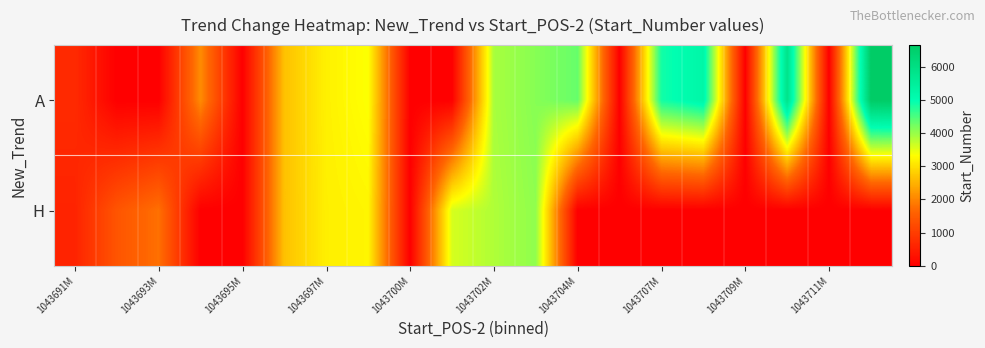

What is the greatest value displayed?

6650.6